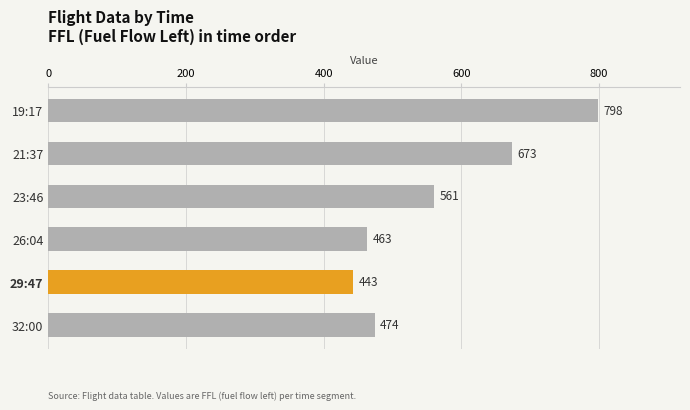

Reading top to bottom, what are all the values shown in this chart?

19:17=798	21:37=673	23:46=561	26:04=463	29:47=443	32:00=474